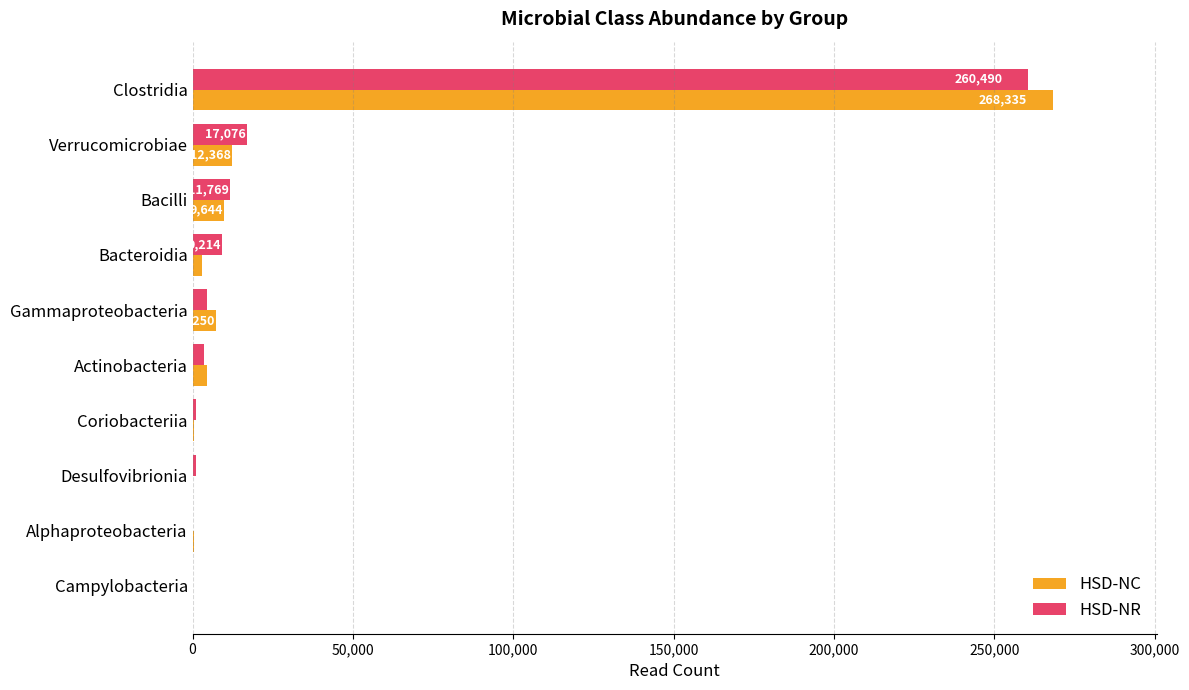

Which label corresponds to the largest value in the chart?

Clostridia